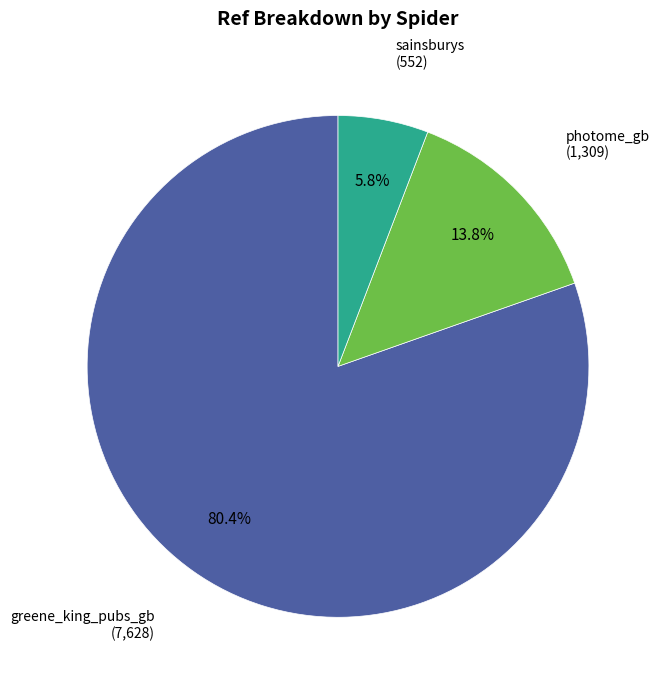

Is there any slice that represents more than half of the pie?

Yes